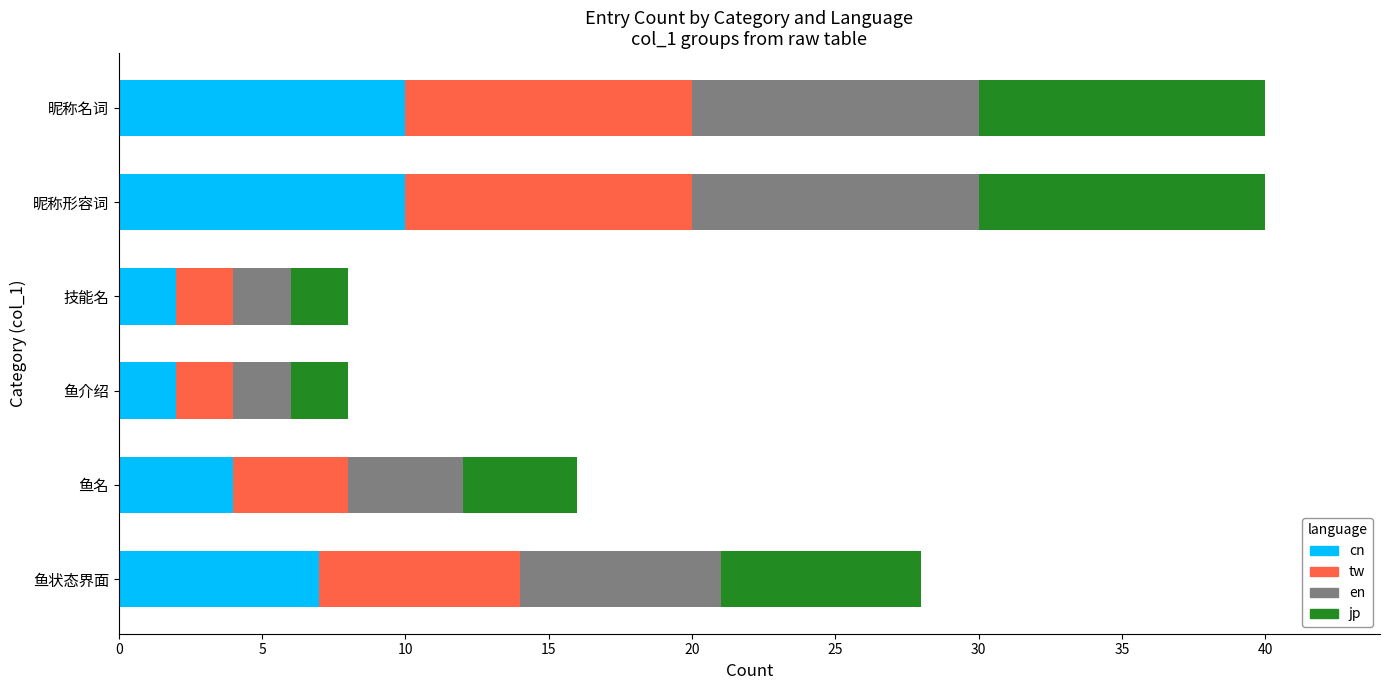

What is the average value of the cn series?

6